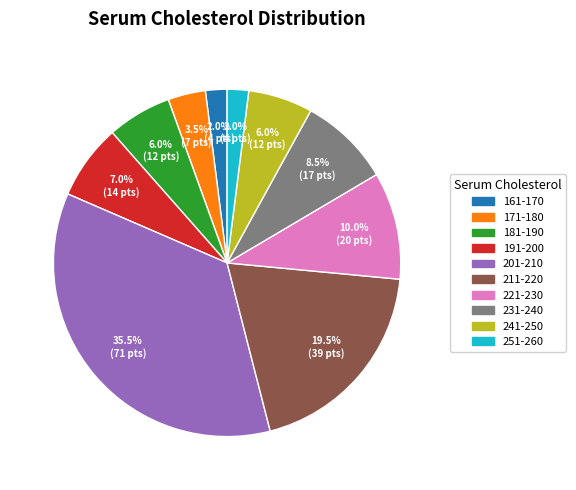

Which has a higher value, 221-230 or 231-240?

221-230